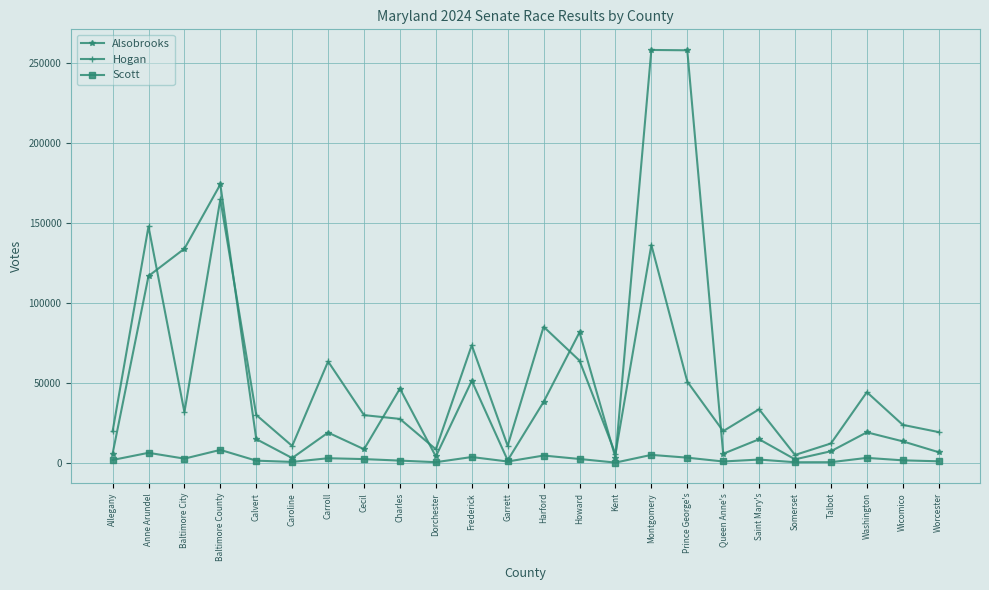

What is the sum of the Alsobrooks values at Prince George's and Frederick?

309255